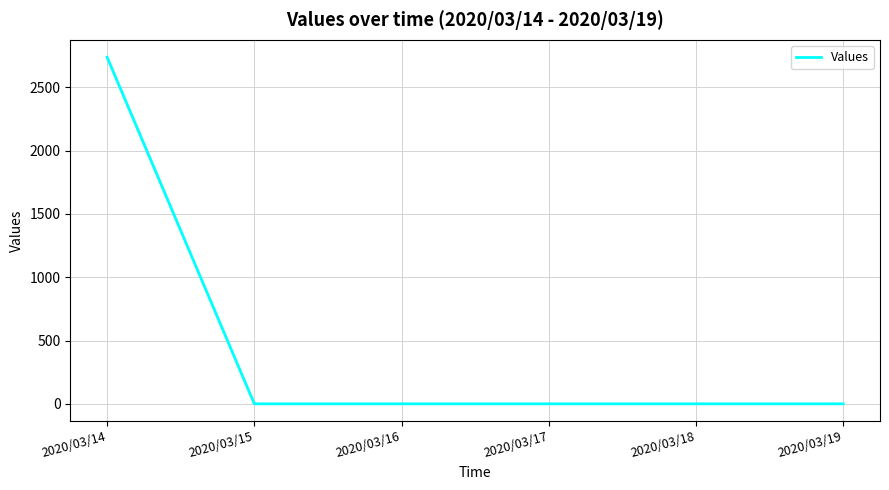

The value at 2020/03/16 is 1605. True or false?

False